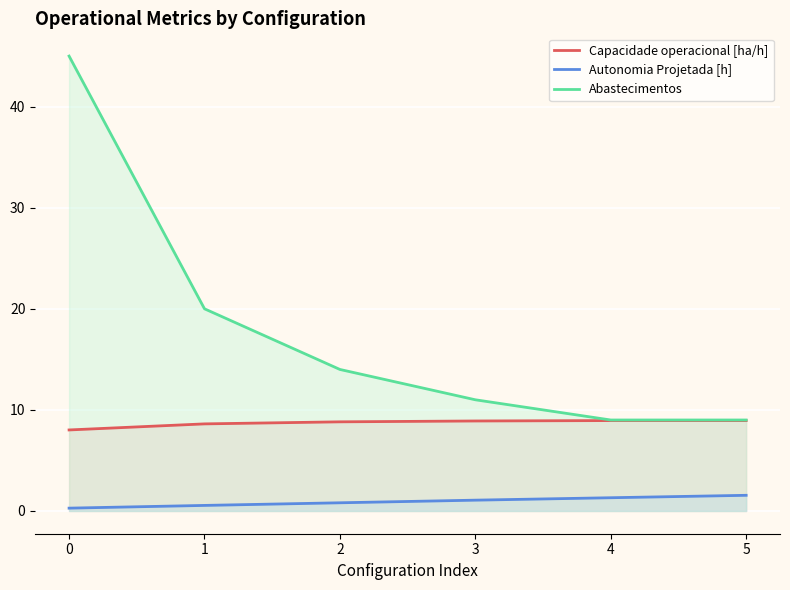

Which has a higher value, 2 or 5?

5